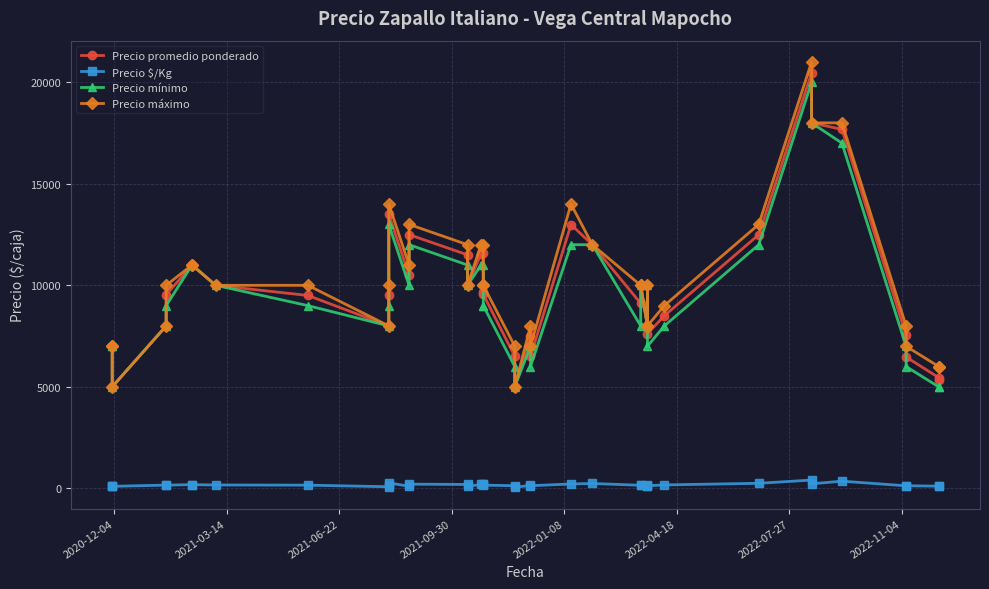

What are all the series names shown in the legend?

Precio promedio ponderado, Precio $/Kg, Precio mínimo, Precio máximo